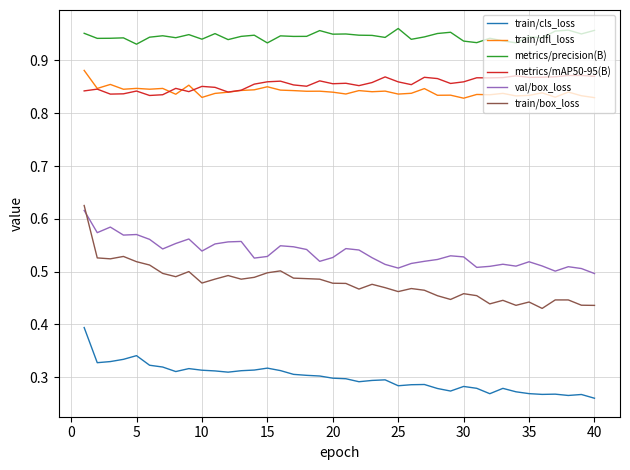

Which series has the widest spread of values?

train/box_loss